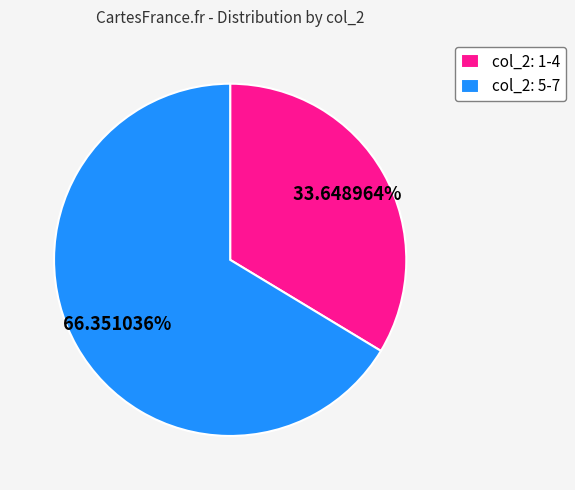

Rank the categories by value from lowest to highest.

col_2: 1-4, col_2: 5-7